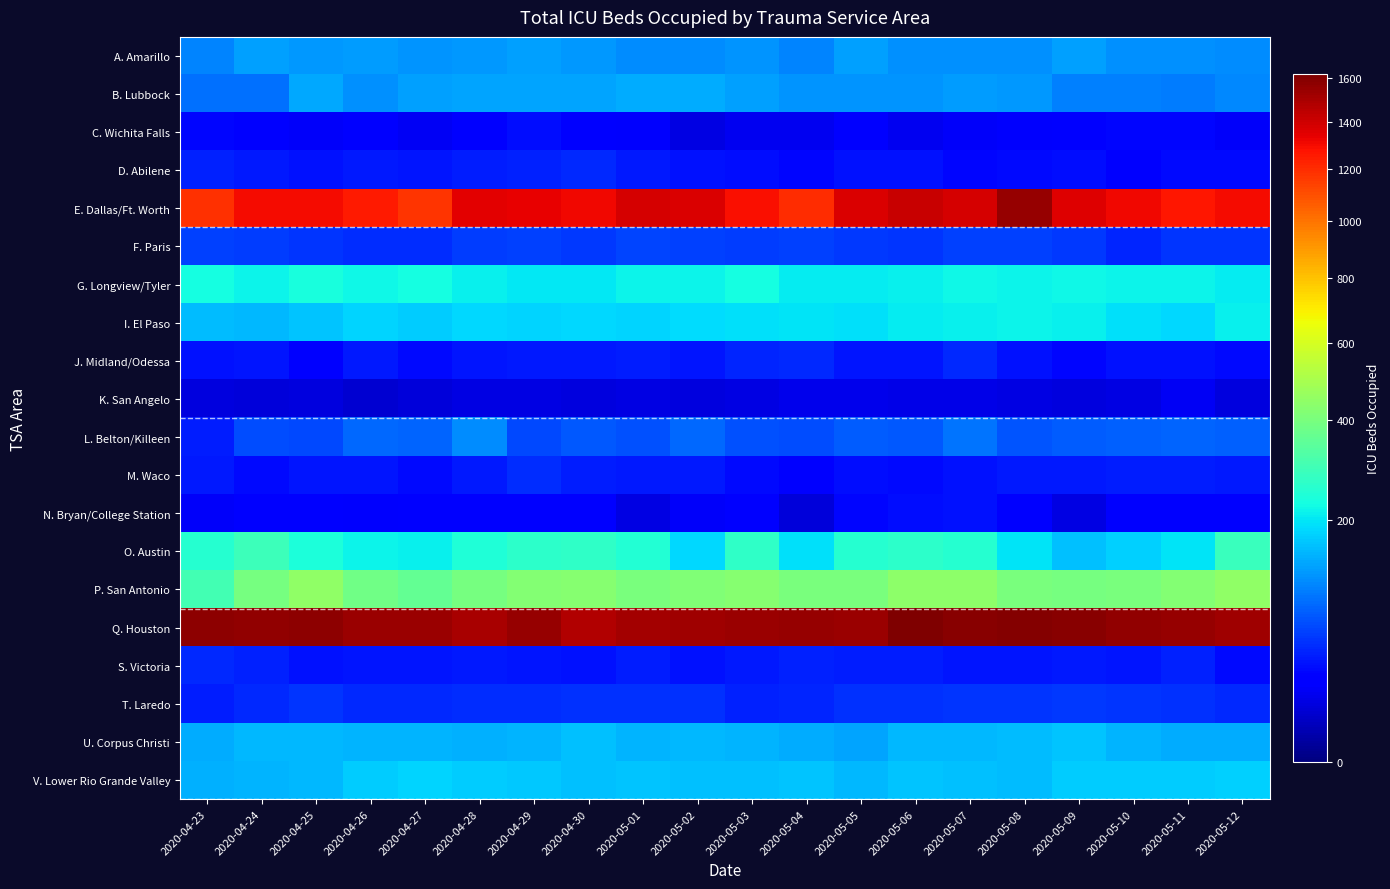

At how many categories does at least one series exceed 391?

20